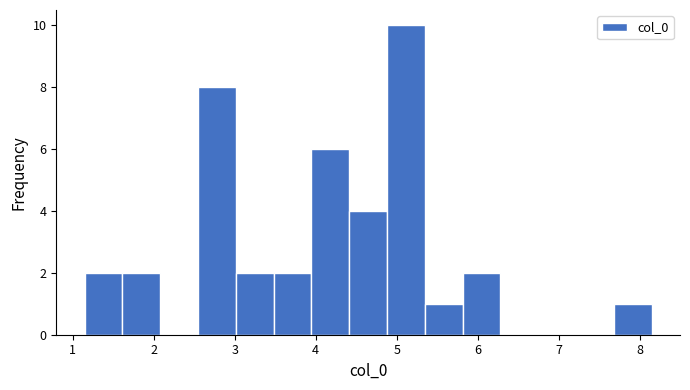

What is the height of the bar covering 2.5 to 3.0 on the x-axis? Neither the bar edges nor the heights are printed on the chart, so give them approximately, as read against the axes.

8